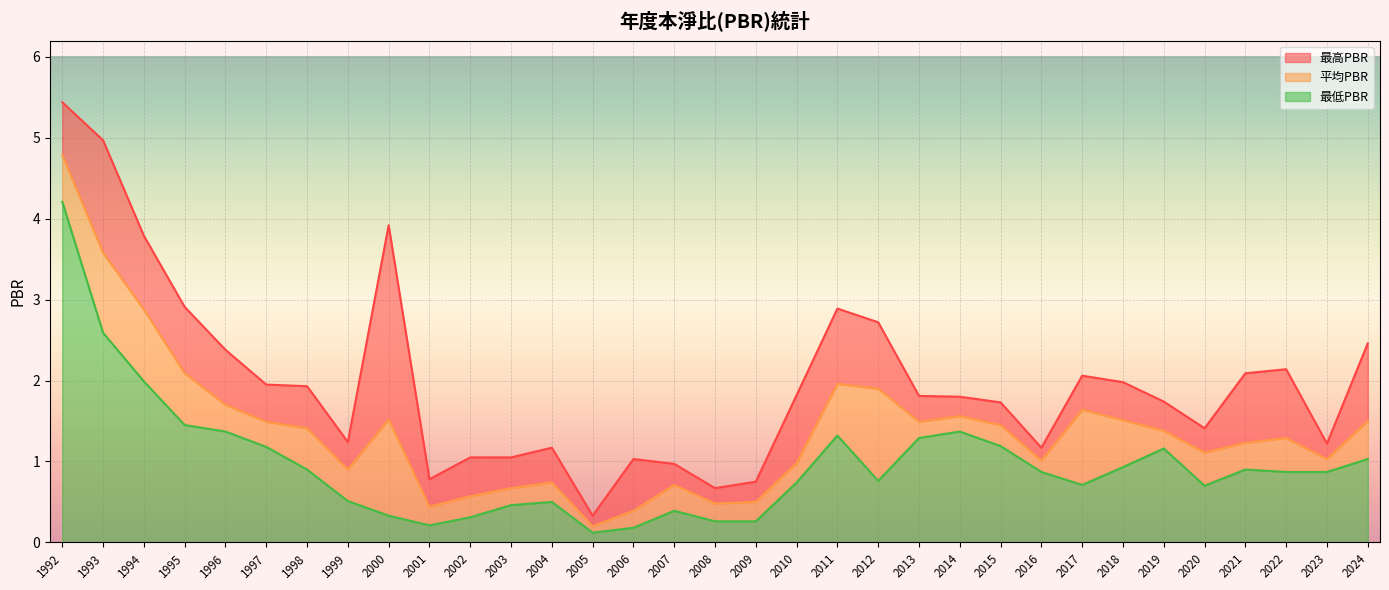

Reading left to right, what are all the values shown in this chart?

最高PBR: 1992=5.4	1993=5.0	1994=3.8	1995=2.9	1996=2.4	1997=1.9	1998=1.9	1999=1.2	2000=3.9	2001=0.8	2002=1.1	2003=1.1	2004=1.2	2005=0.3	2006=1.0	2007=1.0	2008=0.7	2009=0.8	2010=1.8	2011=2.9	2012=2.7	2013=1.8	2014=1.8	2015=1.7	2016=1.2	2017=2.1	2018=2.0	2019=1.7	2020=1.4	2021=2.1	2022=2.1	2023=1.2	2024=2.5
平均PBR: 1992=4.8	1993=3.6	1994=2.9	1995=2.1	1996=1.7	1997=1.5	1998=1.4	1999=0.9	2000=1.5	2001=0.4	2002=0.6	2003=0.7	2004=0.7	2005=0.2	2006=0.4	2007=0.7	2008=0.5	2009=0.5	2010=1.0	2011=2.0	2012=1.9	2013=1.5	2014=1.6	2015=1.4	2016=1.0	2017=1.6	2018=1.5	2019=1.4	2020=1.1	2021=1.2	2022=1.3	2023=1.0	2024=1.5
最低PBR: 1992=4.2	1993=2.6	1994=2.0	1995=1.4	1996=1.4	1997=1.2	1998=0.9	1999=0.5	2000=0.3	2001=0.2	2002=0.3	2003=0.5	2004=0.5	2005=0.1	2006=0.2	2007=0.4	2008=0.3	2009=0.3	2010=0.7	2011=1.3	2012=0.8	2013=1.3	2014=1.4	2015=1.2	2016=0.9	2017=0.7	2018=0.9	2019=1.2	2020=0.7	2021=0.9	2022=0.9	2023=0.9	2024=1.0